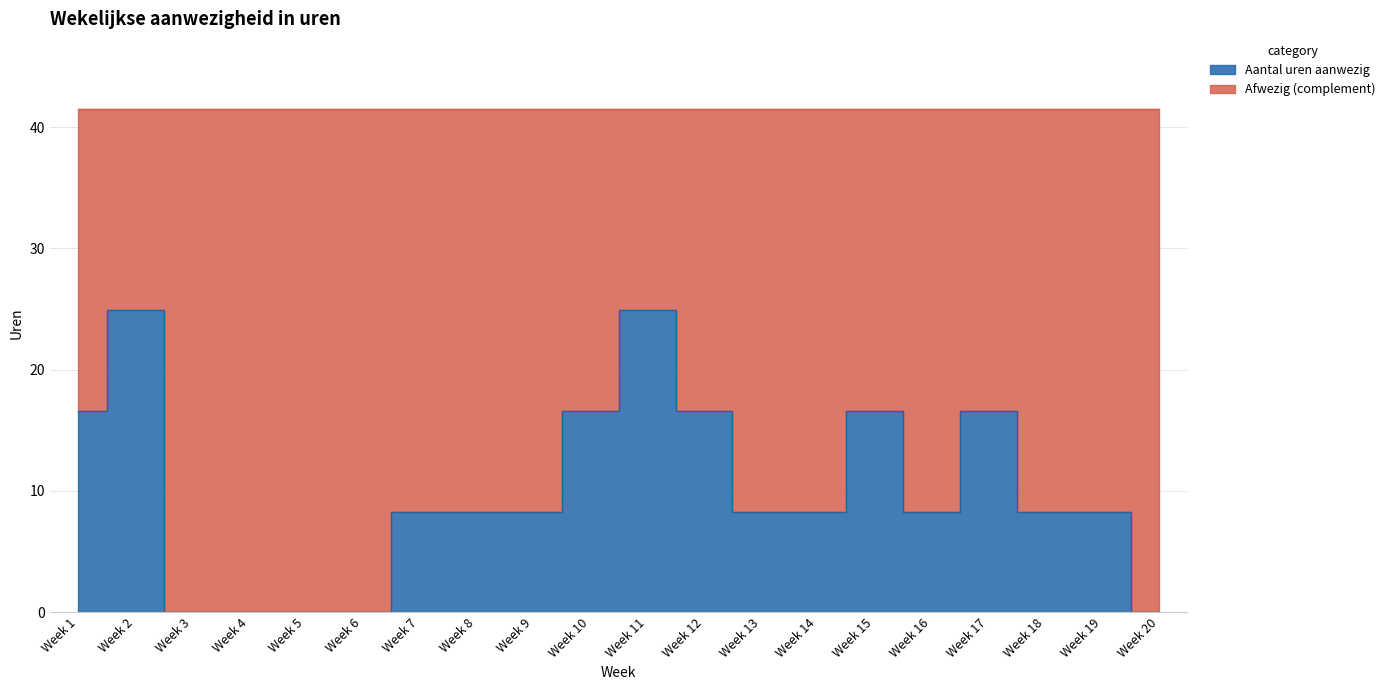

Between Week 20 and Week 2, which is larger?

Week 2